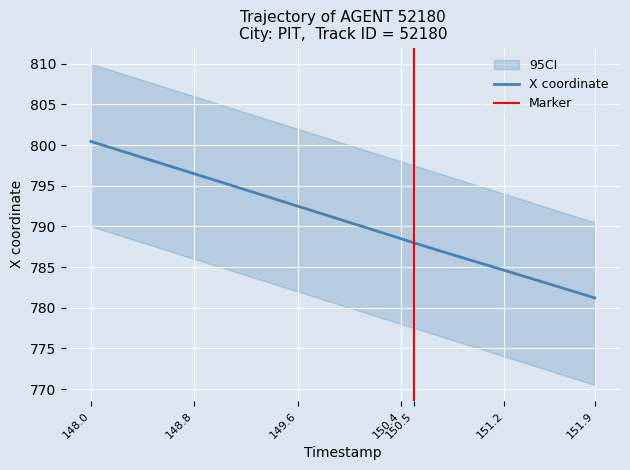

True or false: X_upper and X_lower intersect in this chart.

False